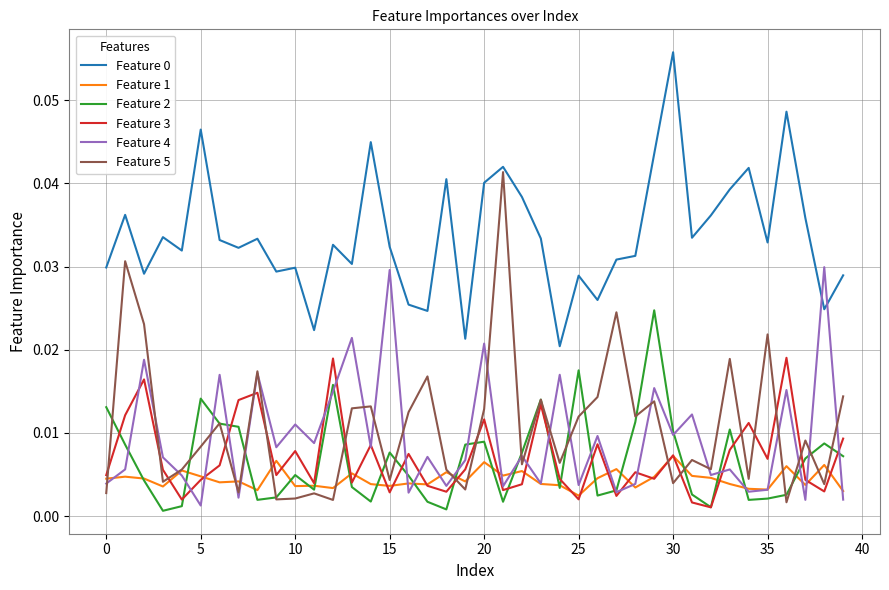

Which series has the largest range (max minus min)?

Feature 5